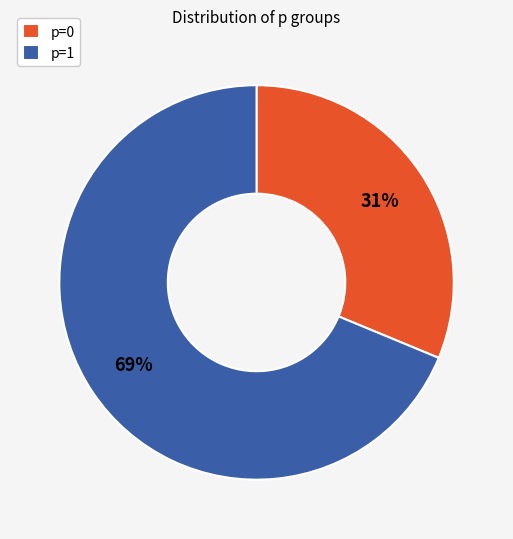

Rank the categories by value from highest to lowest.

p=1, p=0